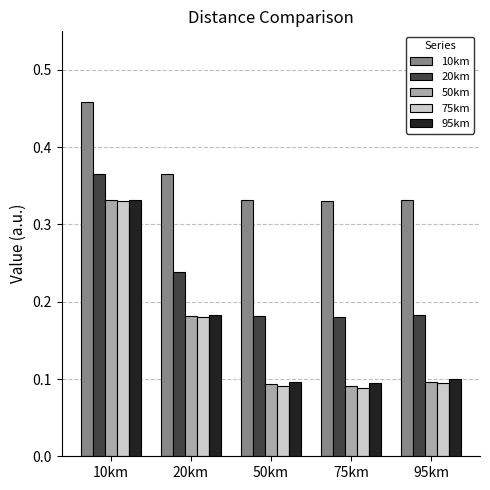

What is the sum of all 75km values?

0.8